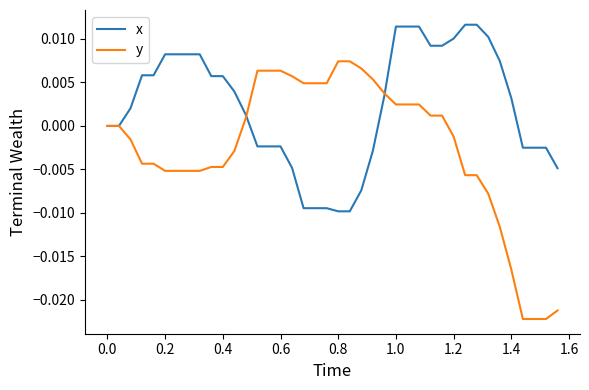

Which series has the largest total across all categories?

x